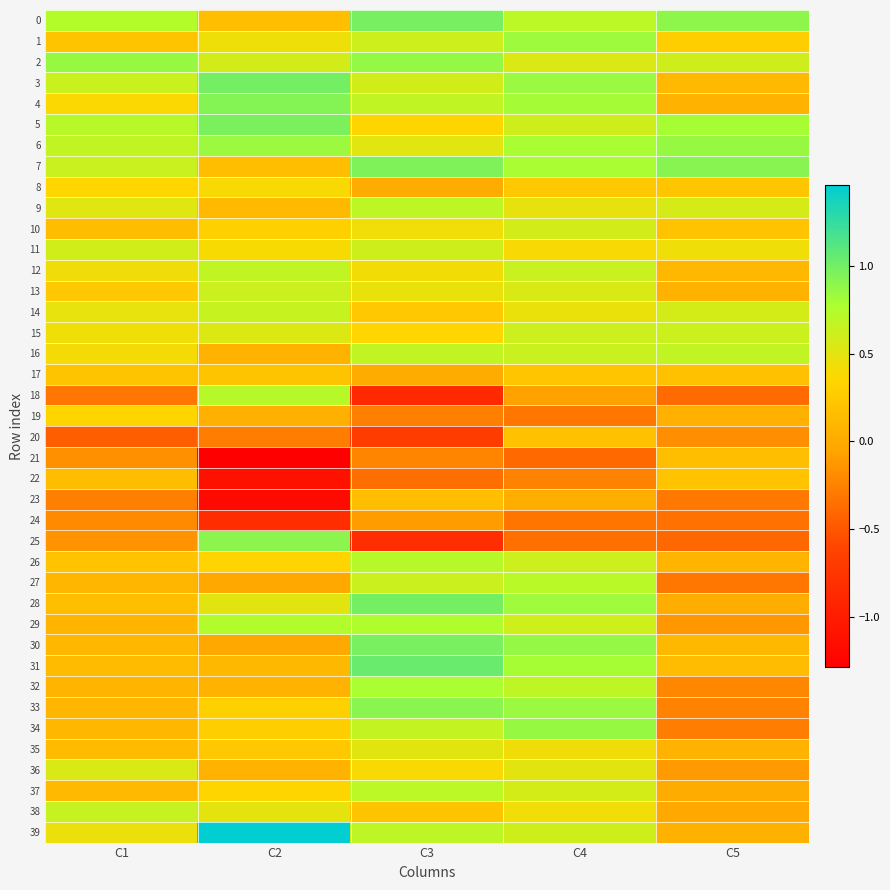

Which series has the largest total across all categories?

6